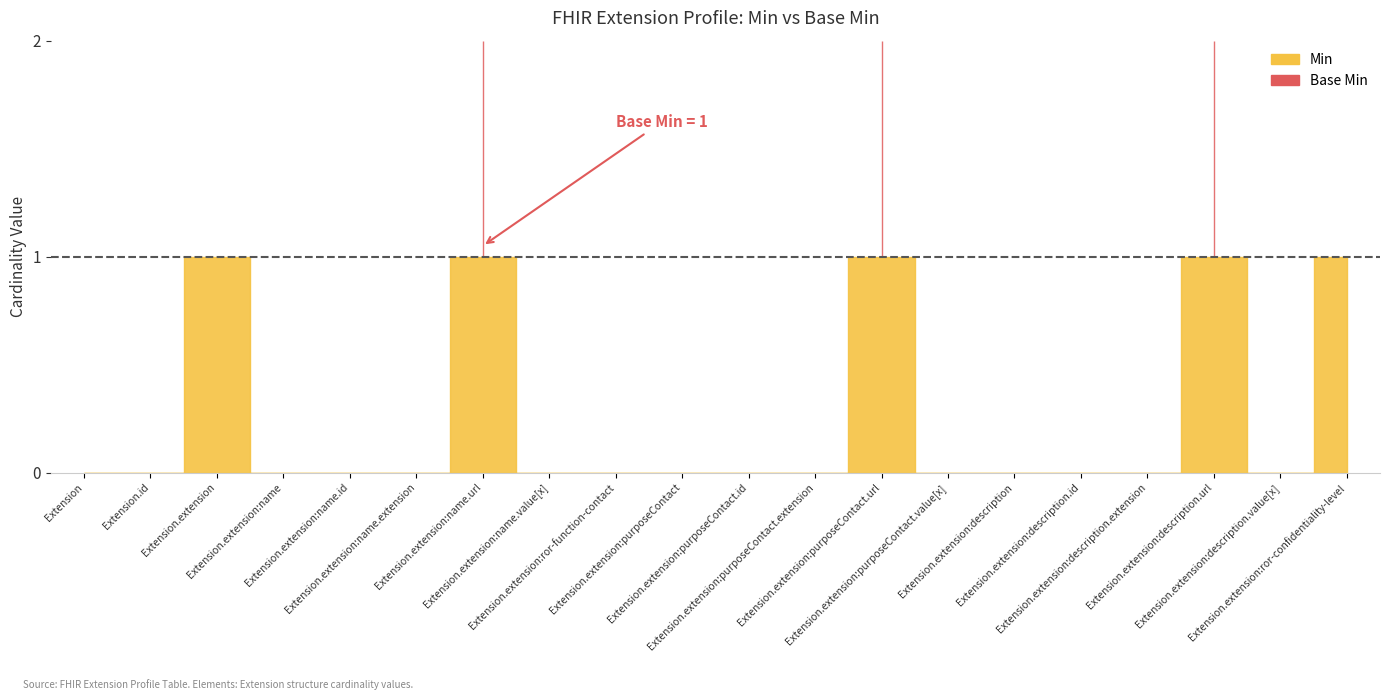

What is the difference between the maximum and second lowest values in the Min series?

1